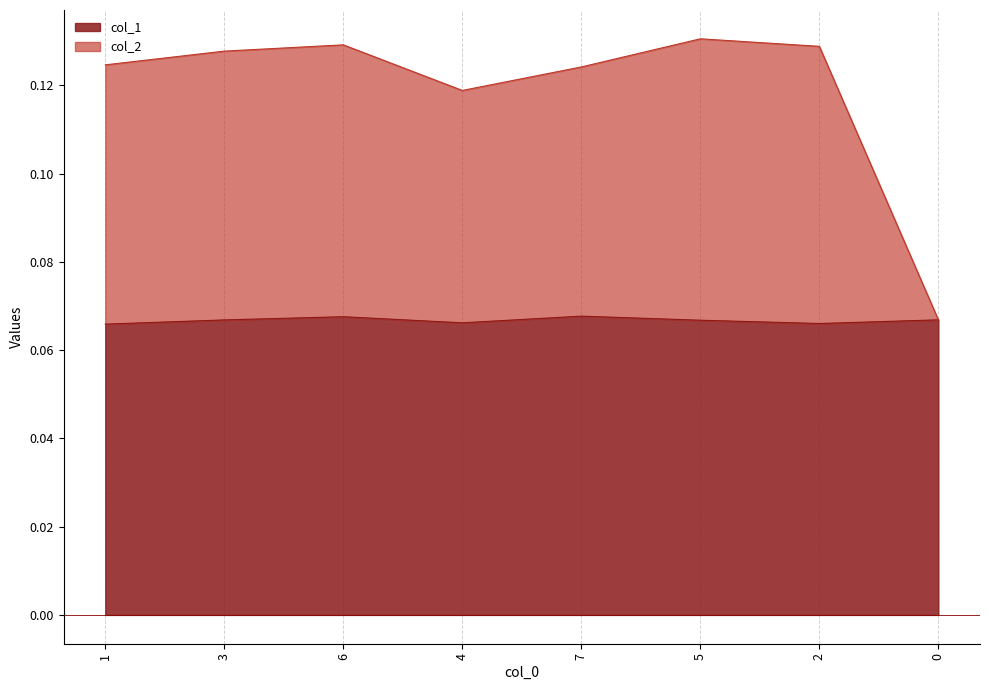

How many lines are shown in the chart?

2